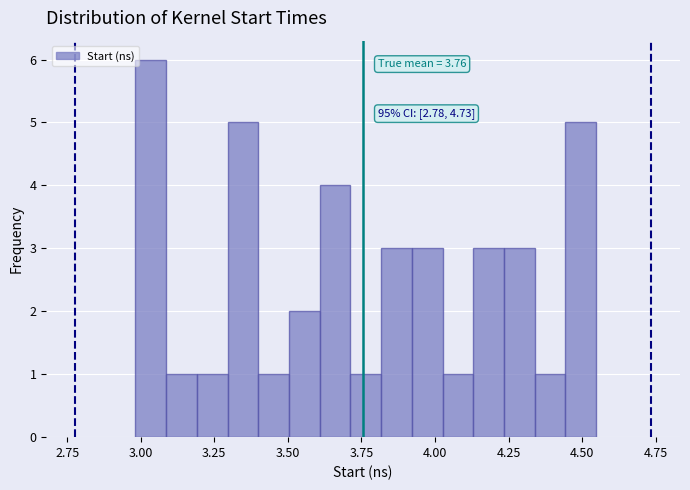

Around what value on the x-axis is the tallest bar? Give the approximate position of its centre, as read against the axis.

3.05